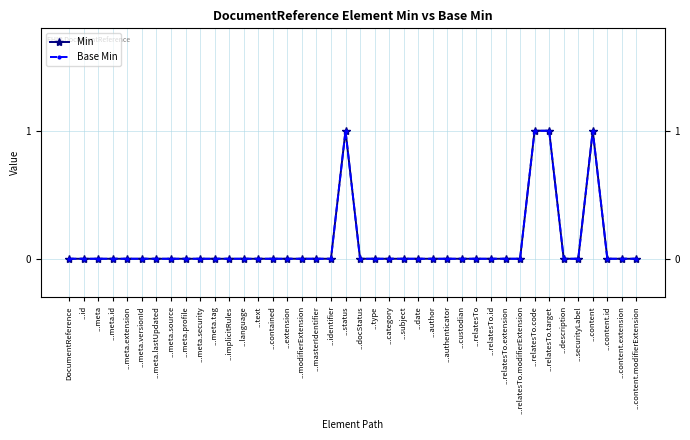

True or false: Min has more than 2 points higher than both neighbors.

False